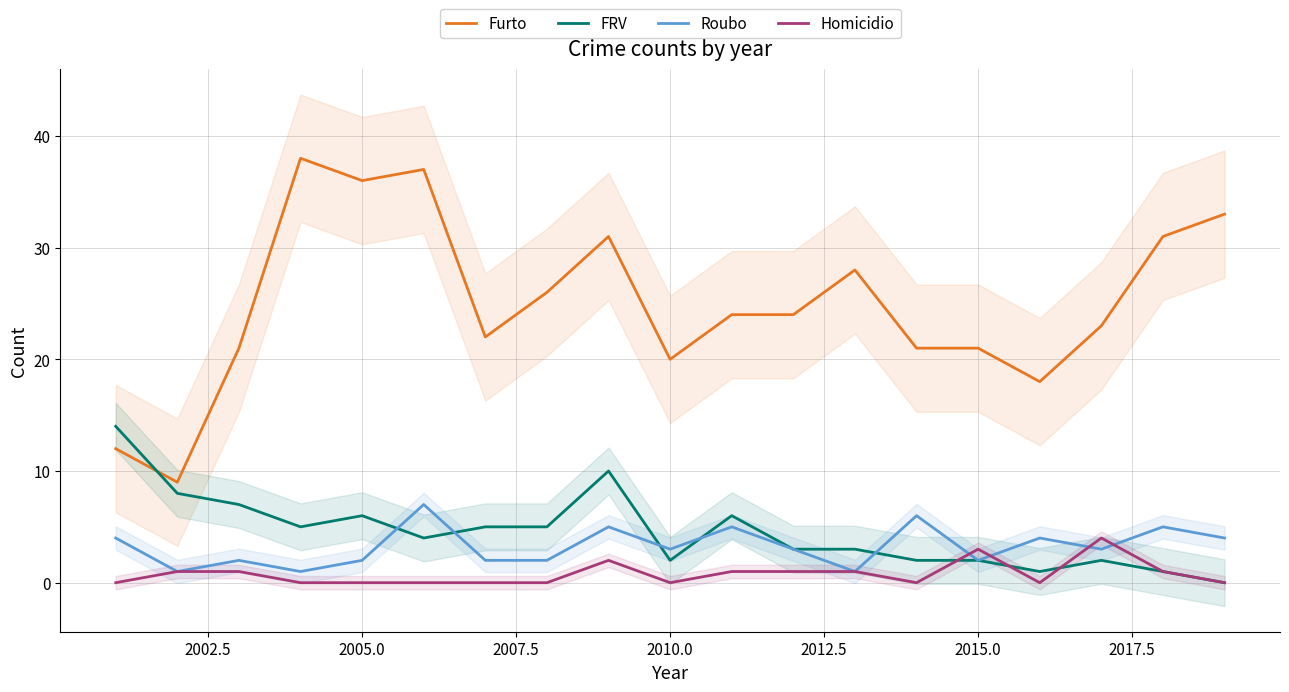

What is the maximum value for Furto?

38